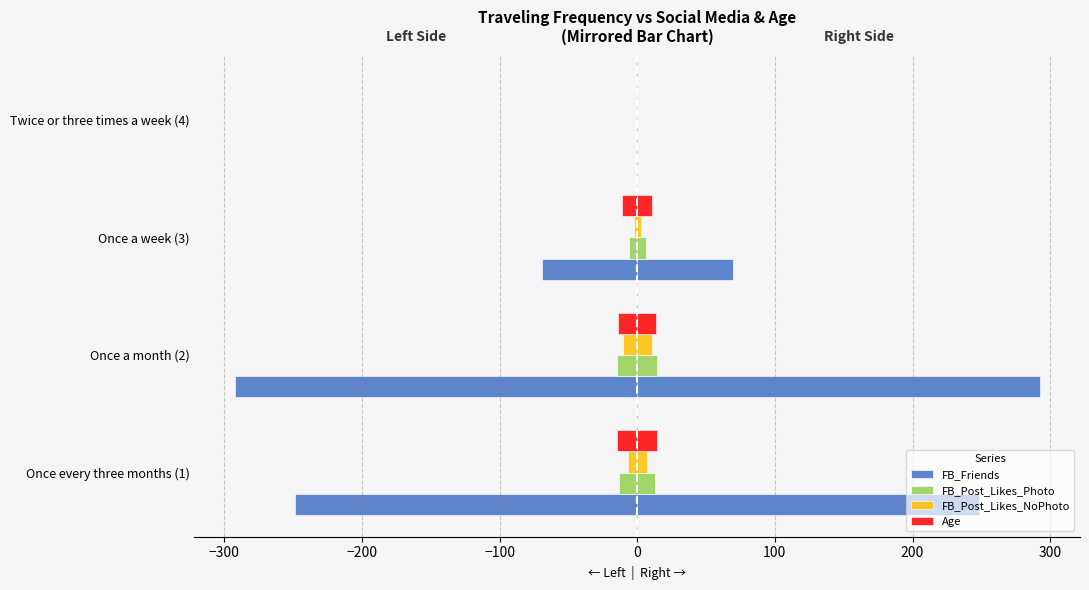

What is the value of the Age bar at the 1st from the left?

14.5